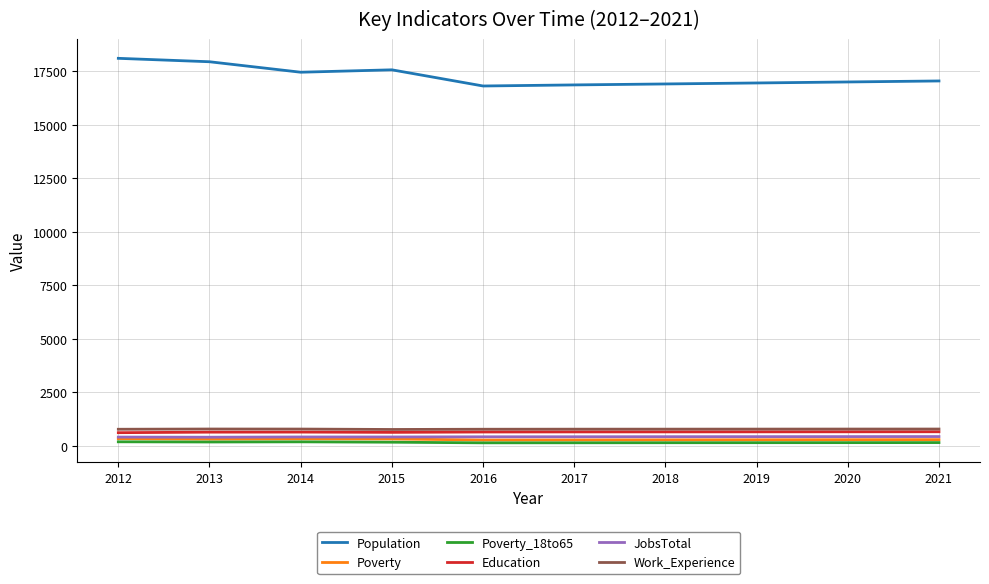

Which series has the widest spread of values?

Population